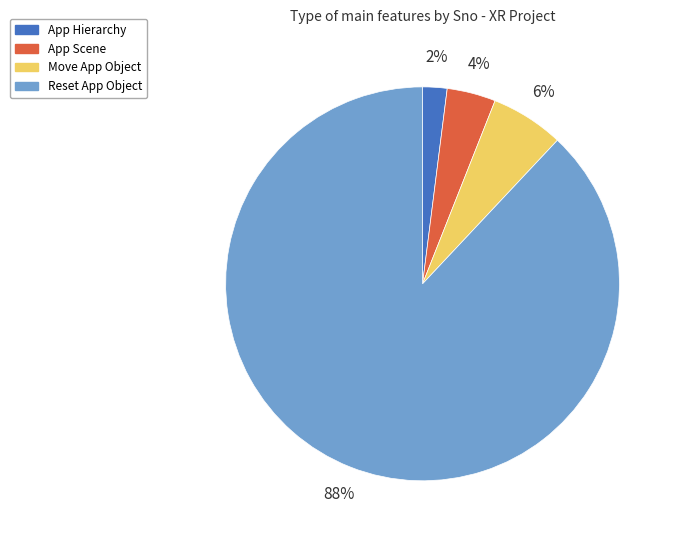

How many slices are in this pie chart?

4